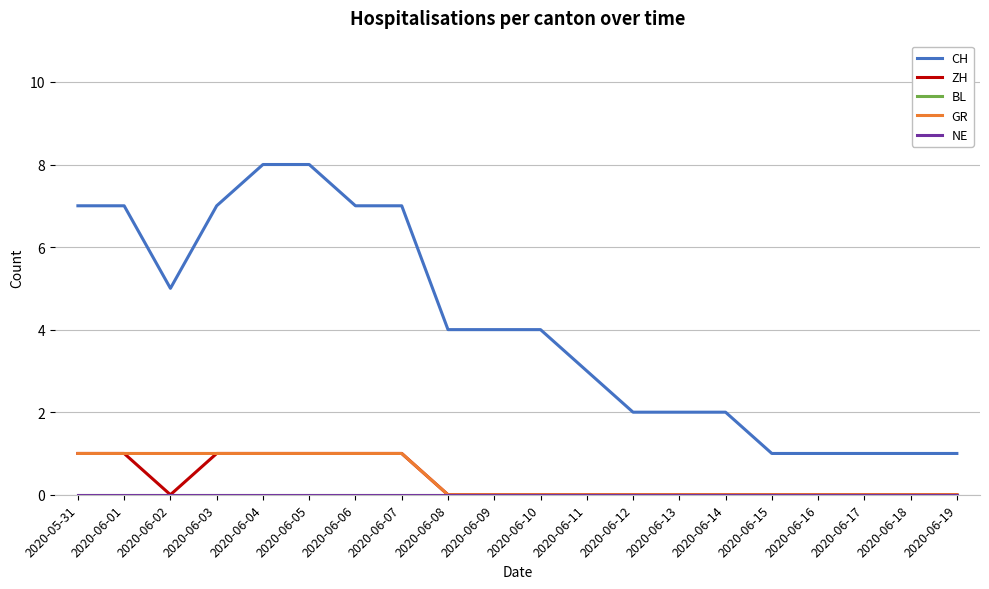

Is it true that BL equals 0 at 2020-06-12?

True